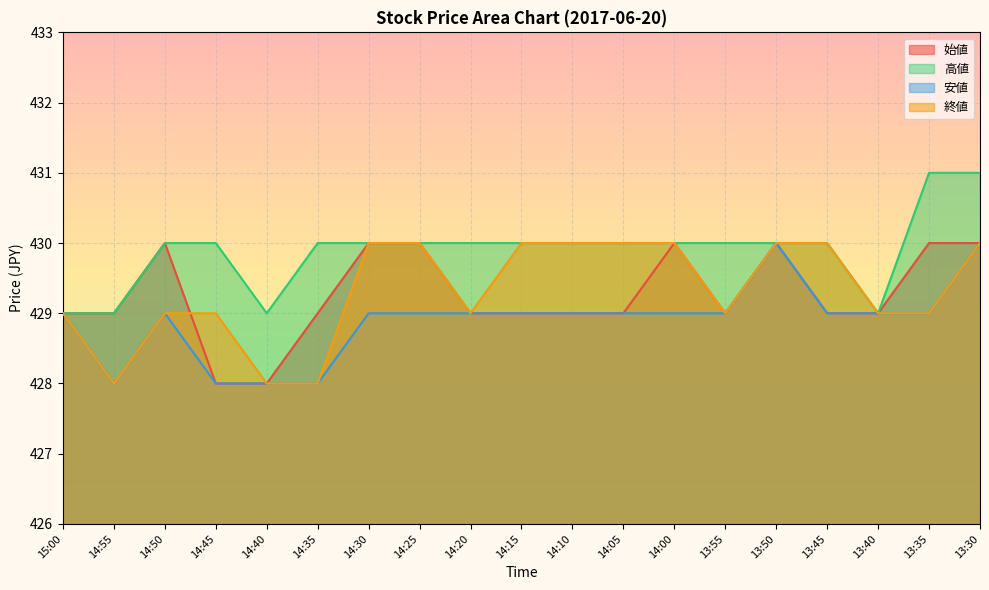

After their last crossing, which series has the higher values: 終値 or 始値?

終値